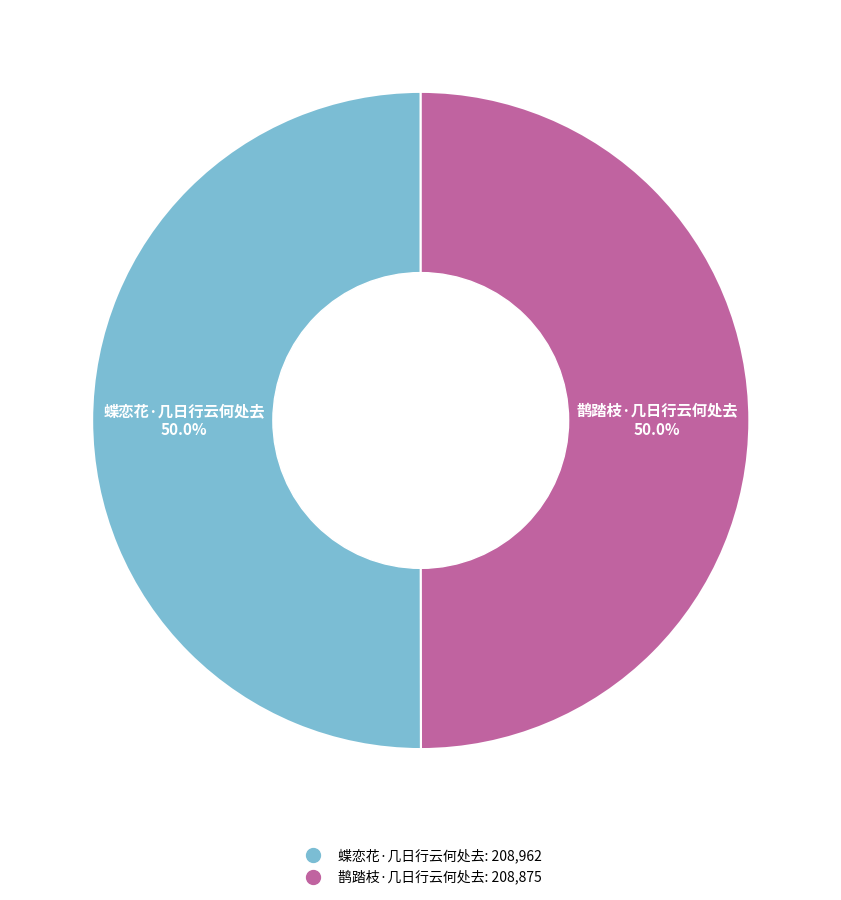

To the nearest percent, what portion does 鹊踏枝·几日行云何处去 represent?

50%